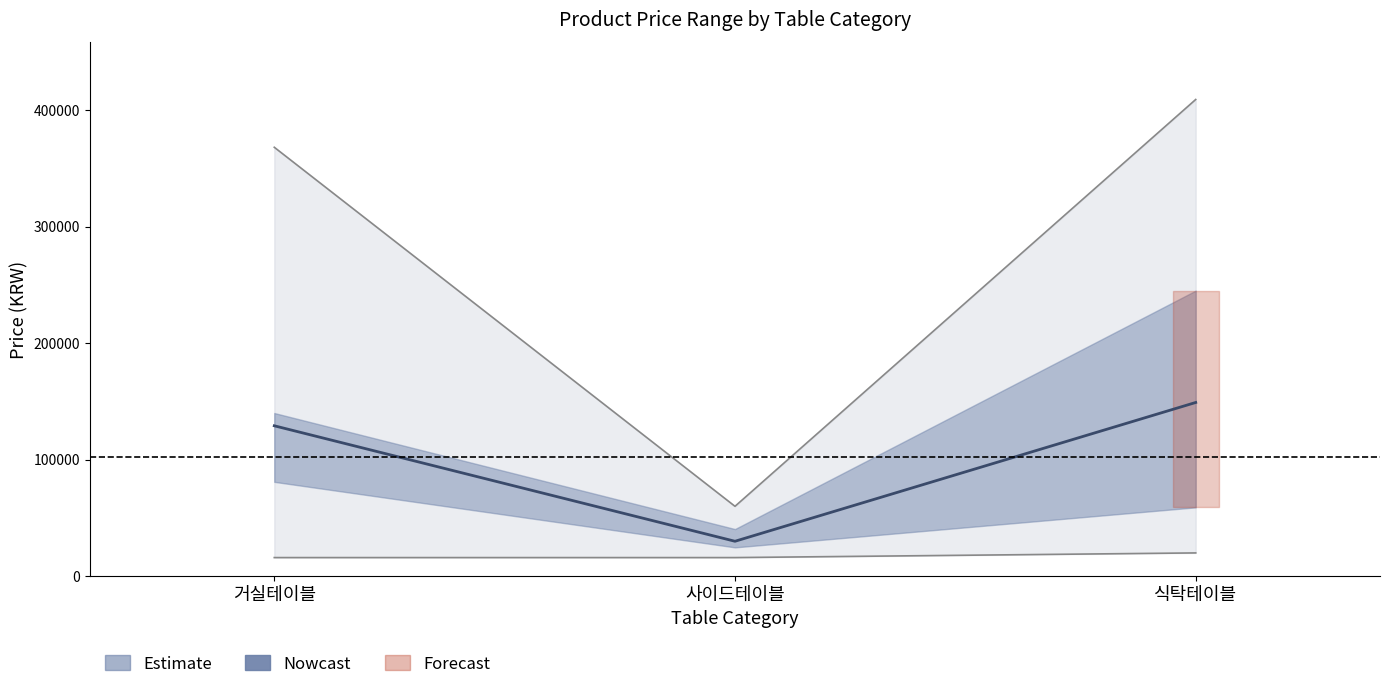

Reading right to left, what are all the values shown in this chart?

최저가_mid: 409000	59900	368000
최저가_upper: 149000	29900	129000